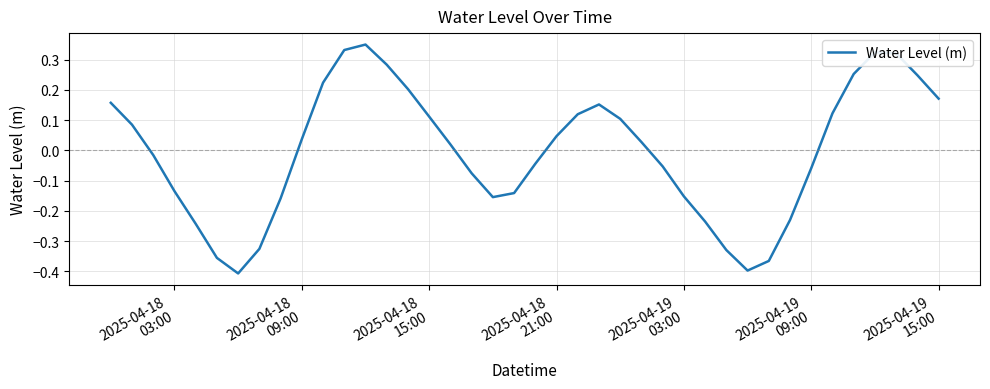

What is the difference between the maximum and minimum values?

0.8